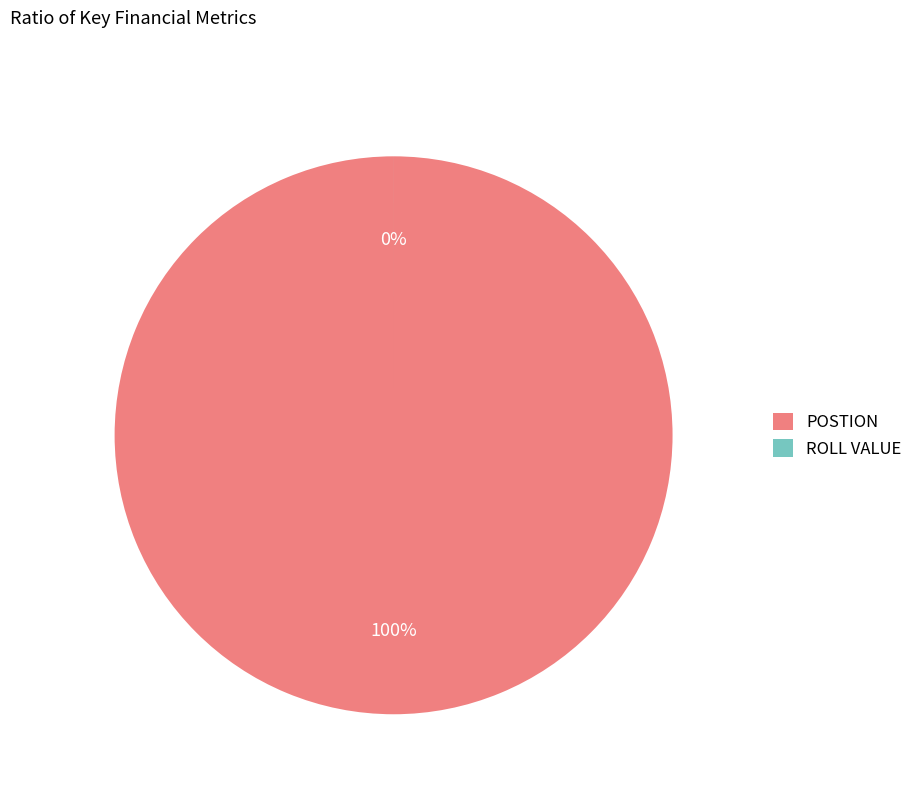

What percentage is the POSTION slice, to the nearest percent?

100%